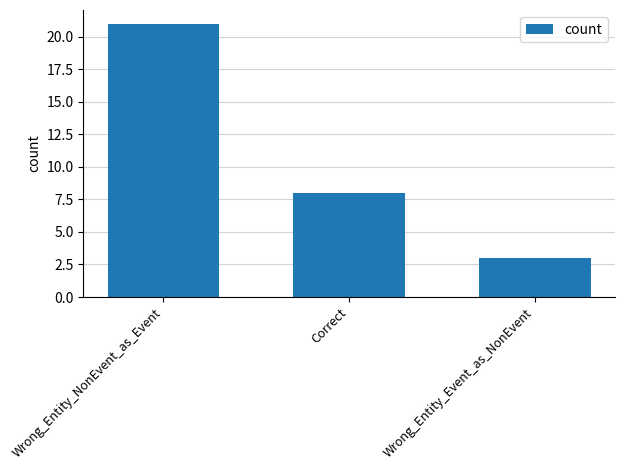

What is the difference between the values at Wrong_Entity_Event_as_NonEvent and Correct?

5